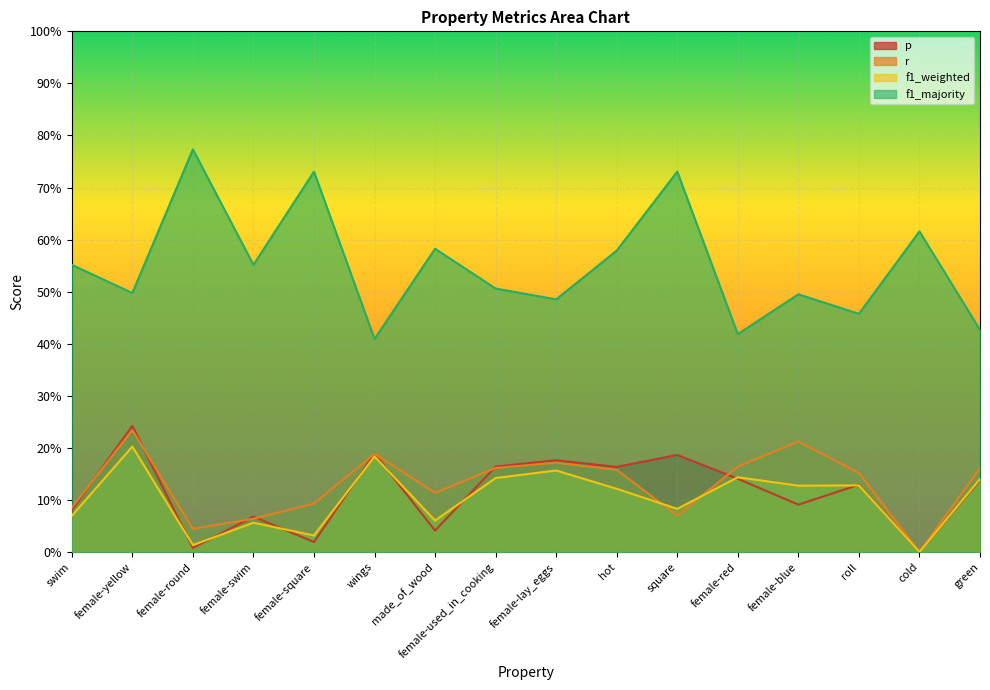

True or false: p and f1_weighted intersect in this chart.

True